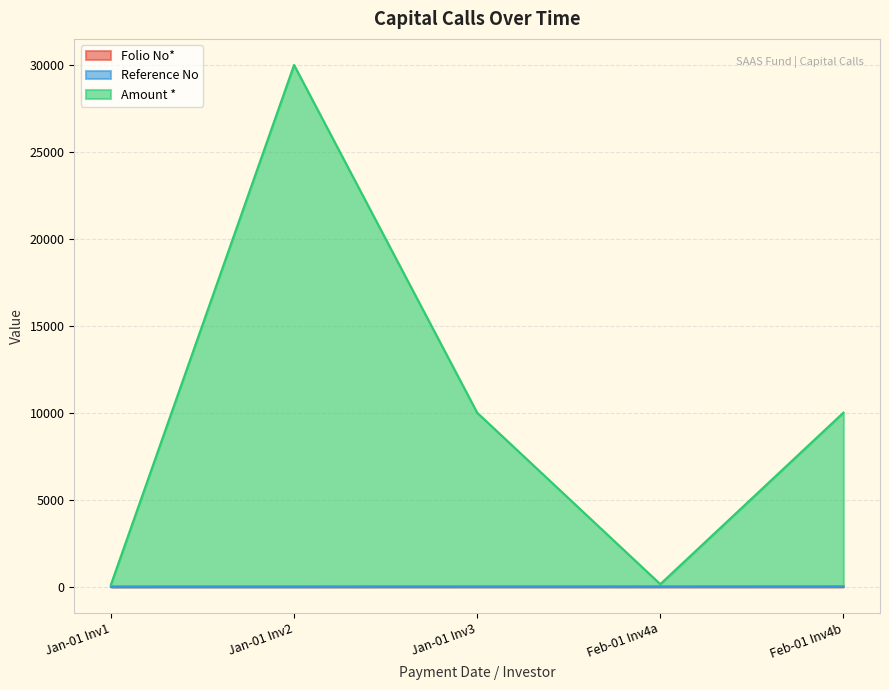

Reading left to right, extract all data points from this chart.

Folio No*: Jan-01 Inv1=6	Jan-01 Inv2=7	Jan-01 Inv3=8	Feb-01 Inv4a=9	Feb-01 Inv4b=10
Reference No: Jan-01 Inv1=1	Jan-01 Inv2=2	Jan-01 Inv3=3	Feb-01 Inv4a=4	Feb-01 Inv4b=5
Amount *: Jan-01 Inv1=120	Jan-01 Inv2=30000	Jan-01 Inv3=10000	Feb-01 Inv4a=140	Feb-01 Inv4b=10000